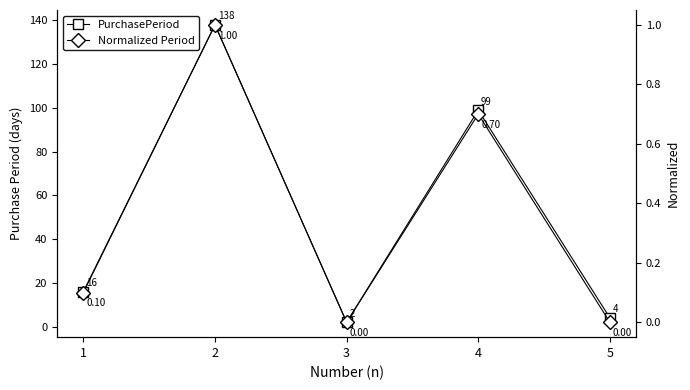

True or false: PurchasePeriod and Normalized Period cross at least once.

False